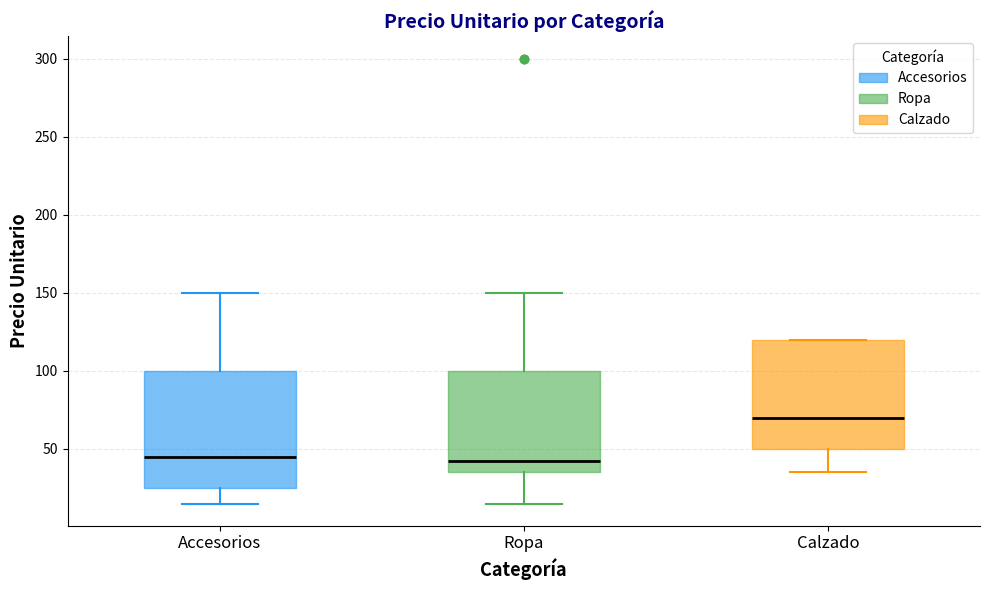

Which box has the highest median line?

Calzado